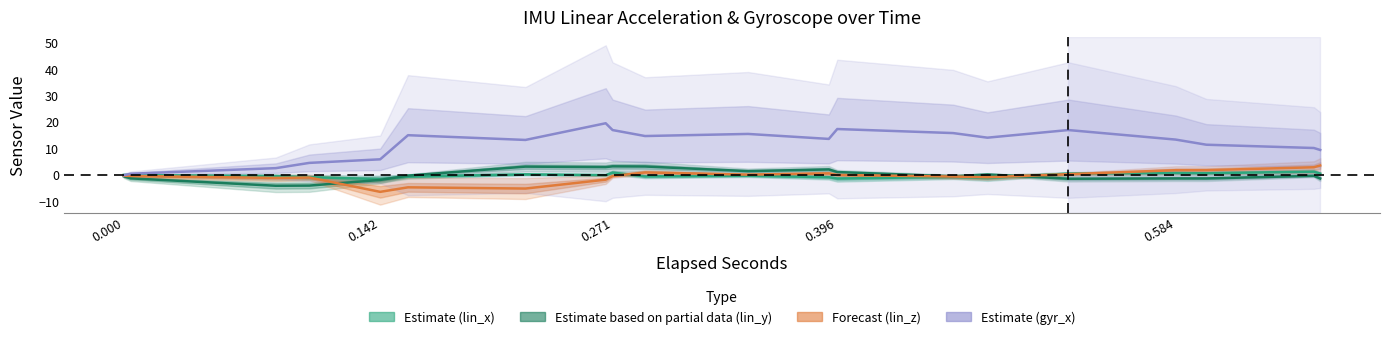

What is the difference between the highest and lowest values at 0.584?

14.7